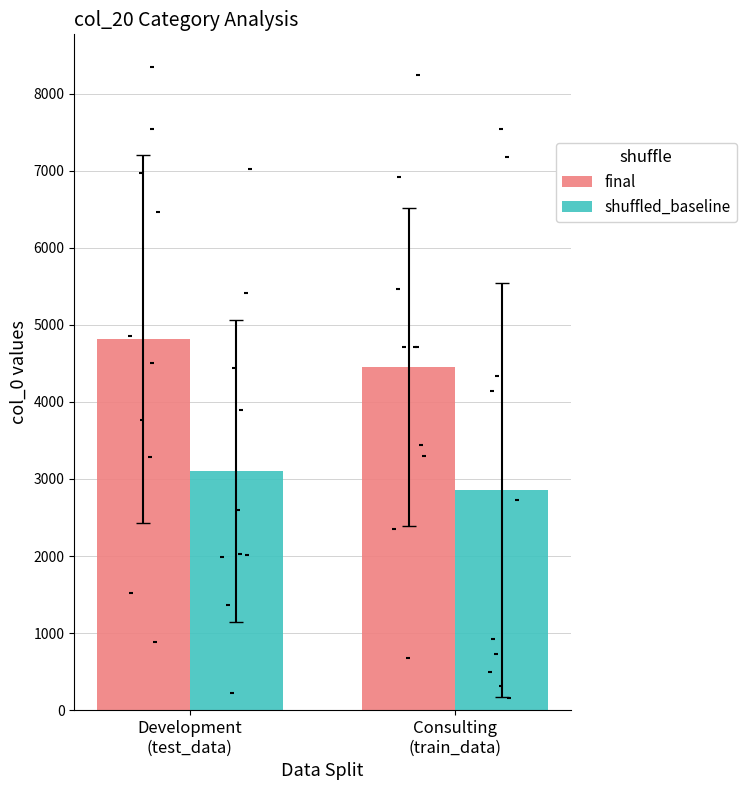

Is the value of Consulting at 6 greater than the value of Development at 9?

No